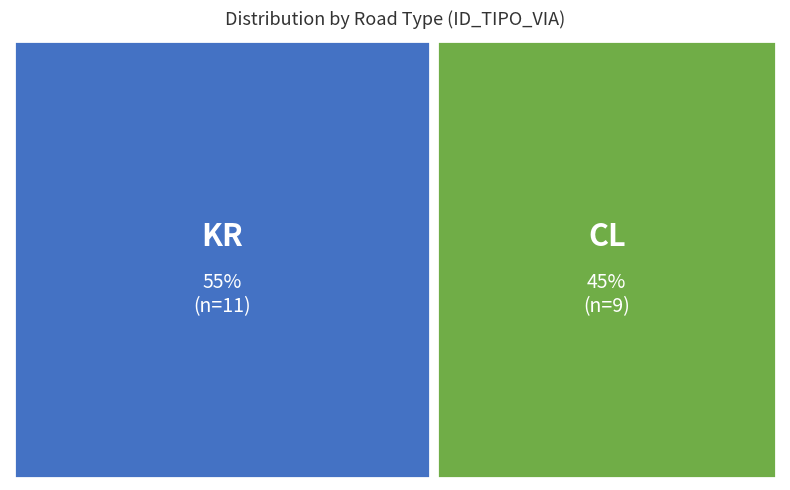

True or false: KR accounts for 55% of the total.

True